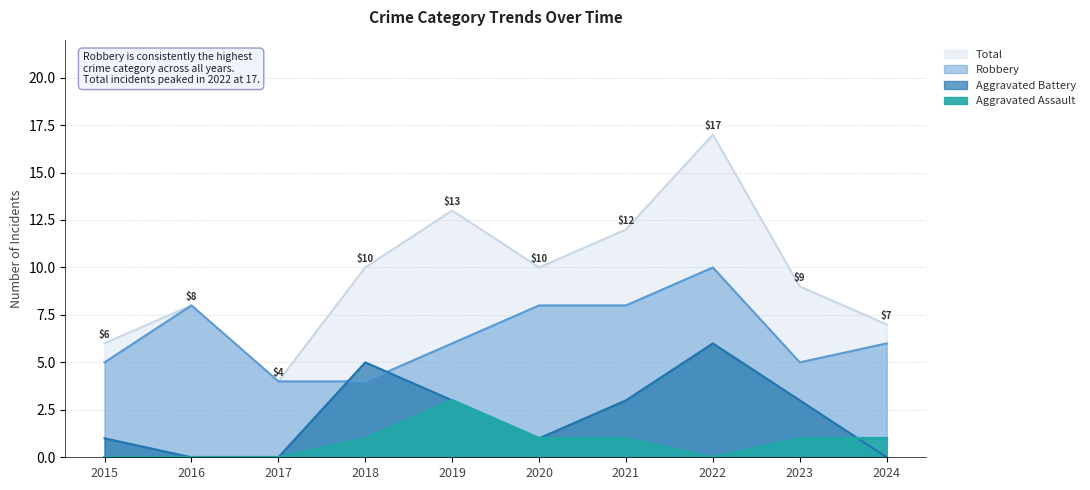

True or false: Aggravated Assault and Robbery cross at least once.

False